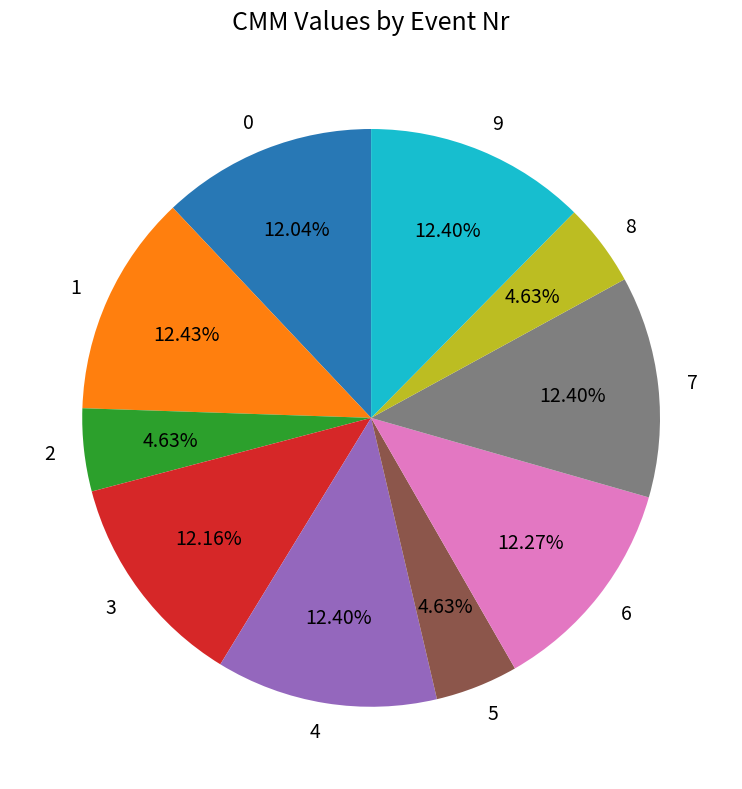

Is there a majority slice in this chart?

No